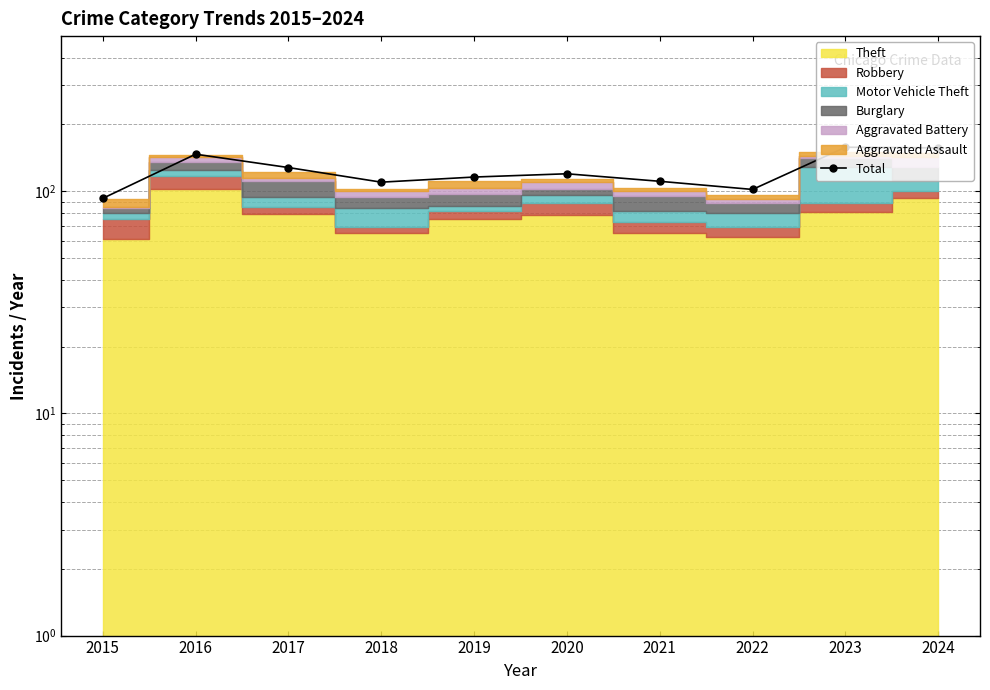

What is the ratio of the value at 2015 to the value at 2021?

0.8